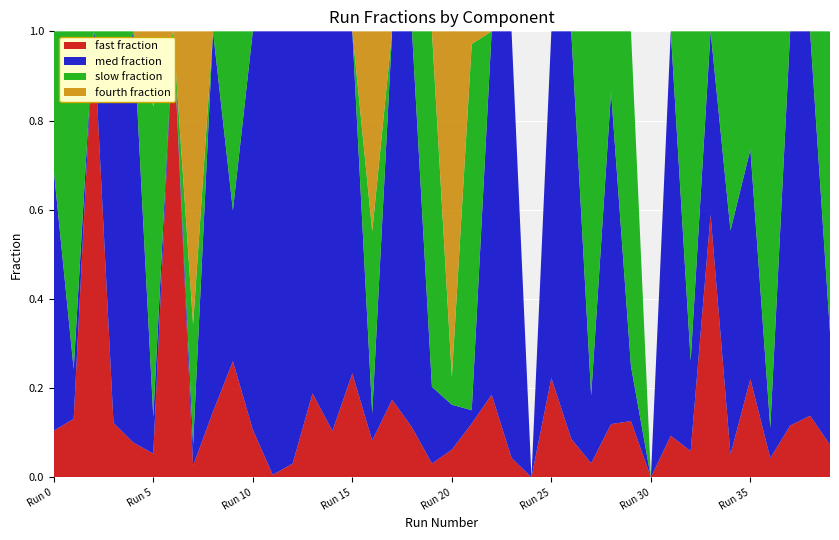

Reading left to right, transcribe all the data shown in this chart.

fast fraction: Run 0=0.1	Run 1=0.1	Run 2=1.0	Run 3=0.1	Run 4=0.1	Run 5=0.1	Run 6=1.0	Run 7=0.0	Run 8=0.1	Run 9=0.3	Run 10=0.1	Run 11=0.0	Run 12=0.0	Run 13=0.2	Run 14=0.1	Run 15=0.2	Run 16=0.1	Run 17=0.2	Run 18=0.1	Run 19=0.0	Run 20=0.1	Run 21=0.1	Run 22=0.2	Run 23=0.0	Run 24=0.0	Run 25=0.2	Run 26=0.1	Run 27=0.0	Run 28=0.1	Run 29=0.1	Run 30=0.0	Run 31=0.1	Run 32=0.1	Run 33=0.6	Run 34=0.1	Run 35=0.2	Run 36=0.0	Run 37=0.1	Run 38=0.1	Run 39=0.1
med fraction: Run 0=0.6	Run 1=0.1	Run 2=0.0	Run 3=0.7	Run 4=0.9	Run 5=0.1	Run 6=0.0	Run 7=0.0	Run 8=0.9	Run 9=0.3	Run 10=0.9	Run 11=1.0	Run 12=1.0	Run 13=0.8	Run 14=0.9	Run 15=0.8	Run 16=0.1	Run 17=0.8	Run 18=0.9	Run 19=0.2	Run 20=0.1	Run 21=0.0	Run 22=0.8	Run 23=1.0	Run 24=0.0	Run 25=0.8	Run 26=0.9	Run 27=0.2	Run 28=0.7	Run 29=0.1	Run 30=0.0	Run 31=0.9	Run 32=0.2	Run 33=0.4	Run 34=0.5	Run 35=0.5	Run 36=0.1	Run 37=0.9	Run 38=0.9	Run 39=0.3
slow fraction: Run 0=0.3	Run 1=0.8	Run 2=0.0	Run 3=0.2	Run 4=0.0	Run 5=0.7	Run 6=0.0	Run 7=0.3	Run 8=0.0	Run 9=0.4	Run 10=0.0	Run 11=0.0	Run 12=0.0	Run 13=0.0	Run 14=0.0	Run 15=0.0	Run 16=0.4	Run 17=0.0	Run 18=0.0	Run 19=0.8	Run 20=0.1	Run 21=0.8	Run 22=0.0	Run 23=0.0	Run 24=0.0	Run 25=0.0	Run 26=0.0	Run 27=0.8	Run 28=0.1	Run 29=0.8	Run 30=0.0	Run 31=0.0	Run 32=0.7	Run 33=0.0	Run 34=0.4	Run 35=0.3	Run 36=0.9	Run 37=0.0	Run 38=0.0	Run 39=0.7
fourth fraction: Run 0=0.0	Run 1=0.0	Run 2=0.0	Run 3=0.0	Run 4=0.0	Run 5=0.2	Run 6=0.0	Run 7=0.7	Run 8=0.0	Run 9=0.0	Run 10=0.0	Run 11=0.0	Run 12=0.0	Run 13=0.0	Run 14=0.0	Run 15=0.0	Run 16=0.4	Run 17=0.0	Run 18=0.0	Run 19=0.0	Run 20=0.8	Run 21=0.0	Run 22=0.0	Run 23=0.0	Run 24=0.0	Run 25=0.0	Run 26=0.0	Run 27=0.0	Run 28=0.0	Run 29=0.0	Run 30=0.0	Run 31=0.0	Run 32=0.0	Run 33=0.0	Run 34=0.0	Run 35=0.0	Run 36=0.0	Run 37=0.0	Run 38=0.0	Run 39=0.0